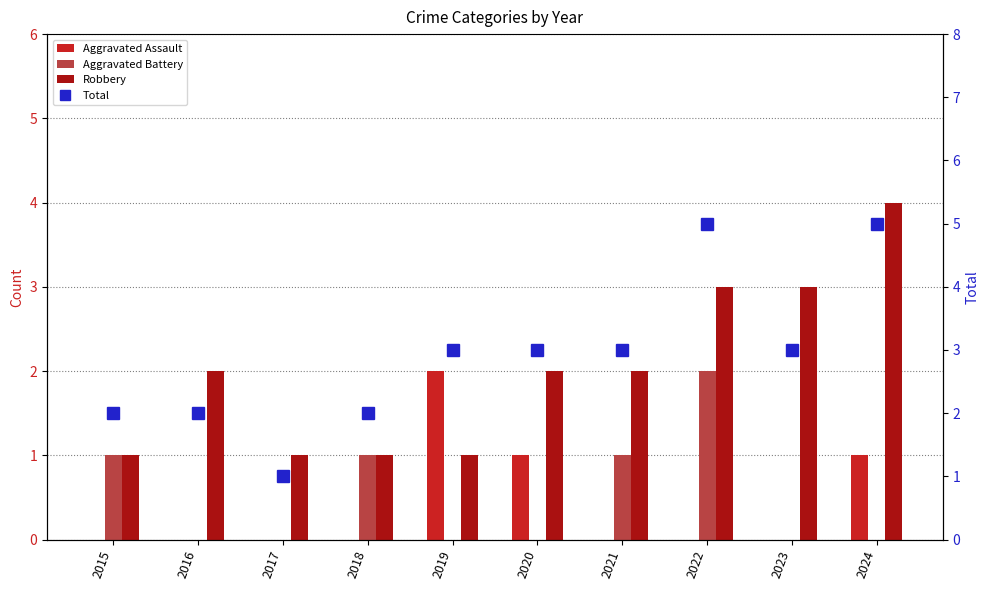

How many values in the Robbery series exceed 2?

3